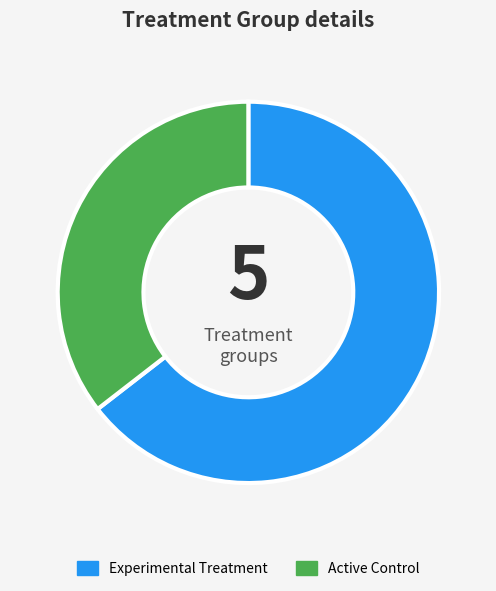

Does any single category account for the majority?

Yes